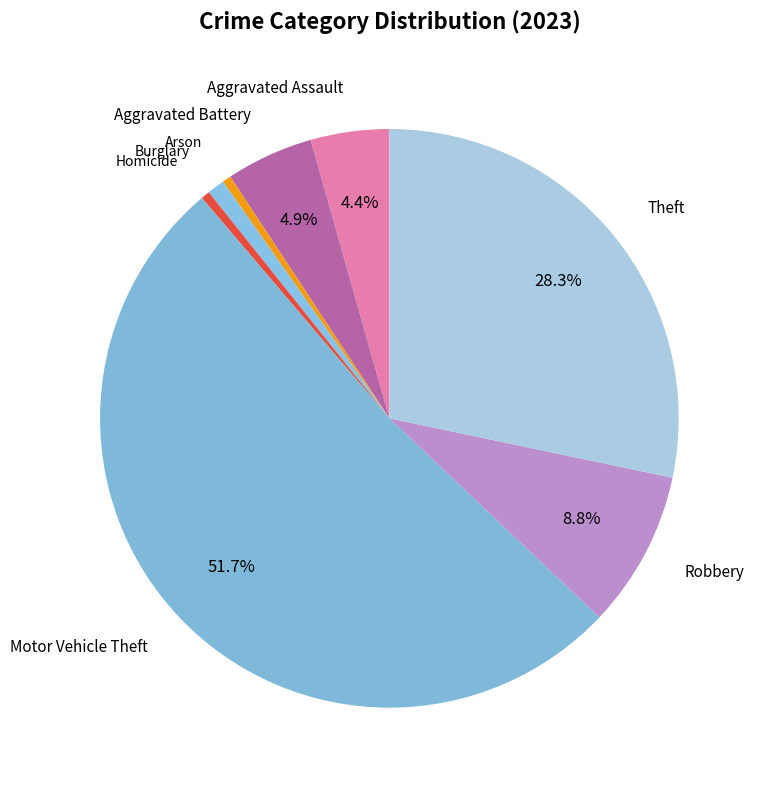

What is the largest slice in the pie chart?

Motor Vehicle Theft